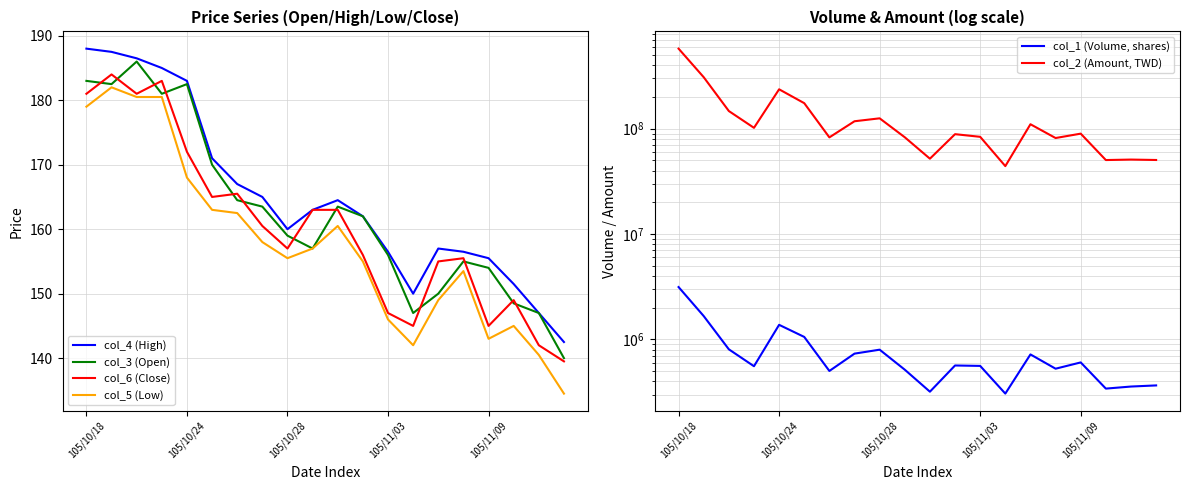

The col_4 (High) series shows 167.0 at 6. True or false?

True